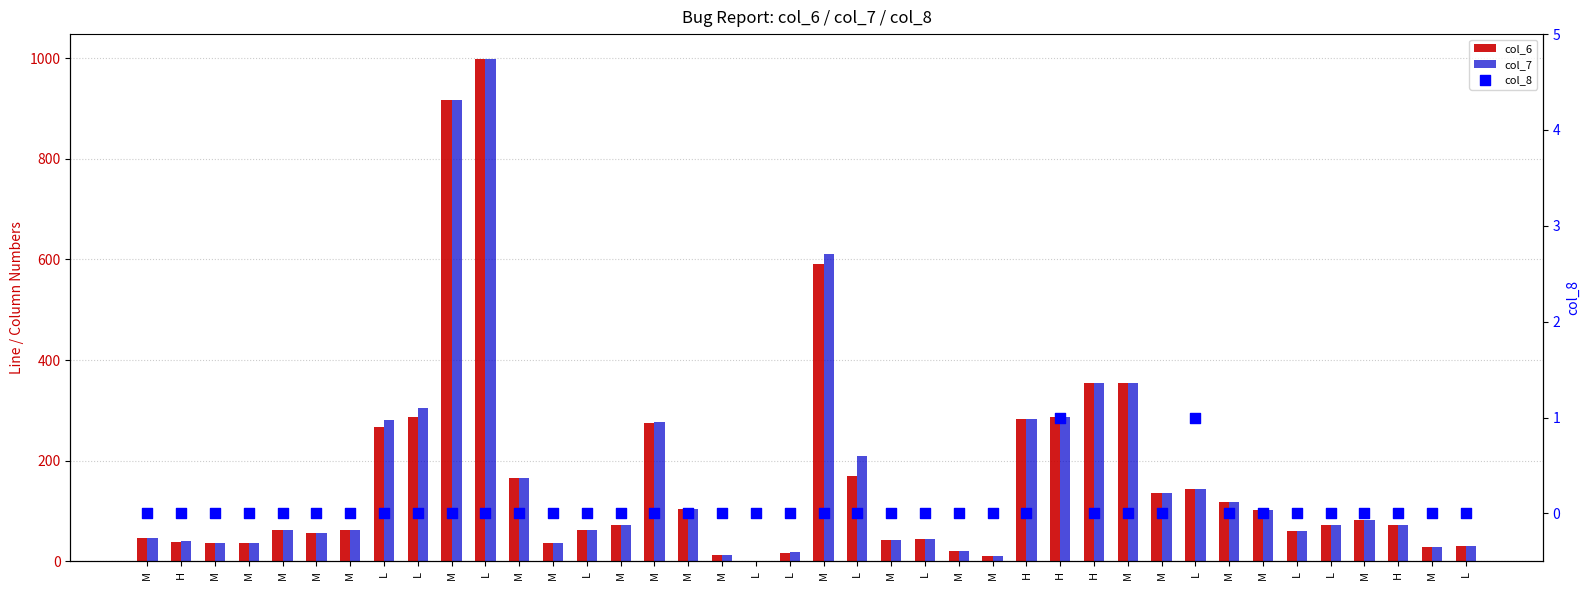

Which series reaches the minimum Y coordinate?

col_6